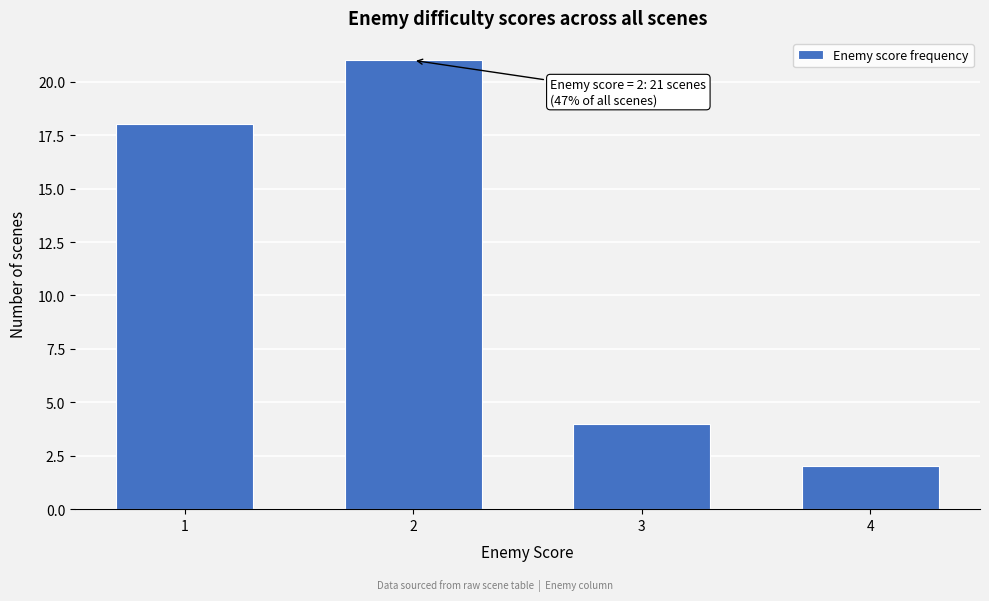

Reading left to right, list all the values displayed in this chart.

1=18	2=21	3=4	4=2